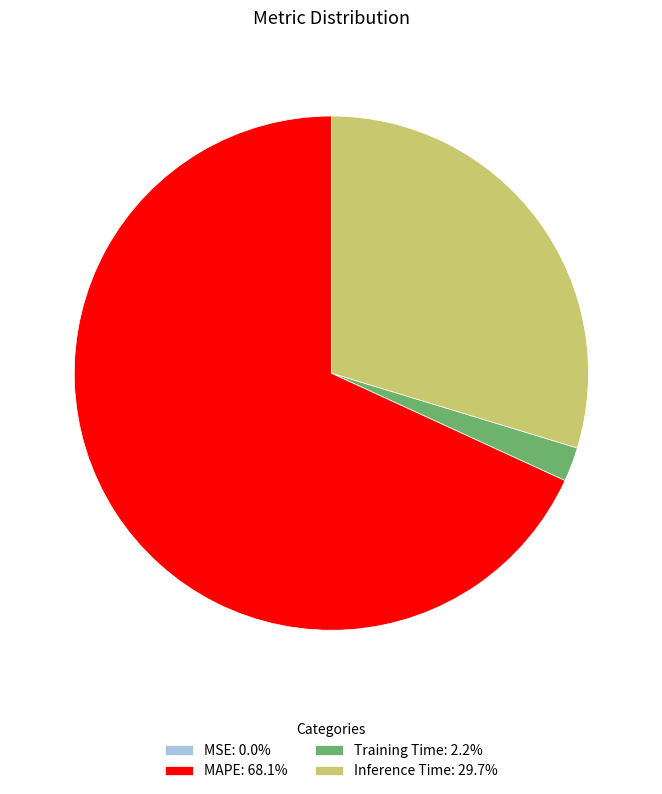

Do Inference Time: 29.7% and Training Time: 2.2% together represent more than half of the pie?

No